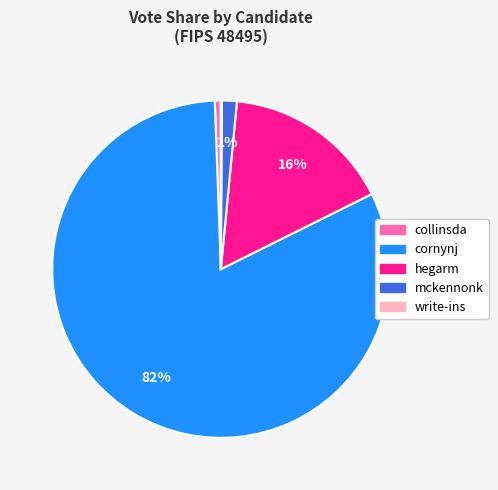

What percentage is the collinsda slice, to the nearest percent?

1%